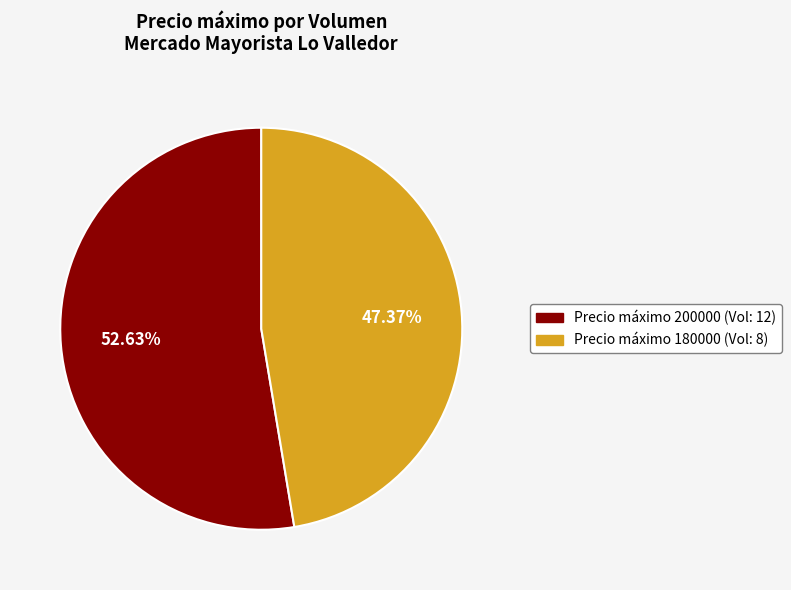

Does any single category account for the majority?

Yes